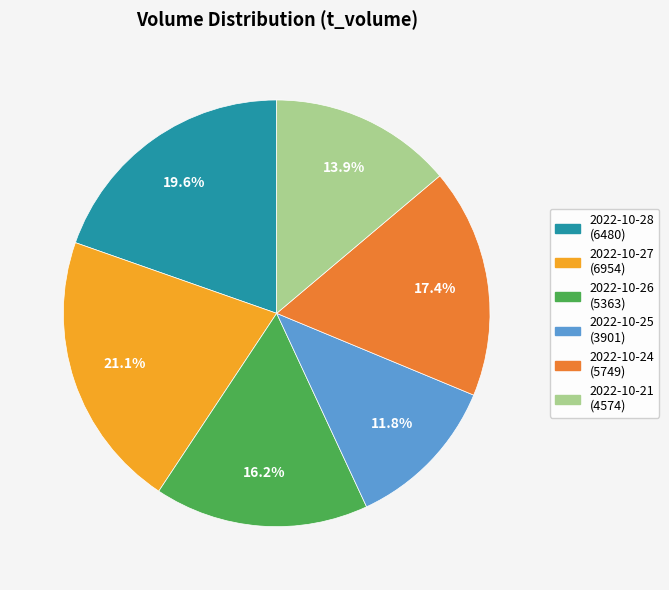

Is there any slice that represents more than half of the pie?

No